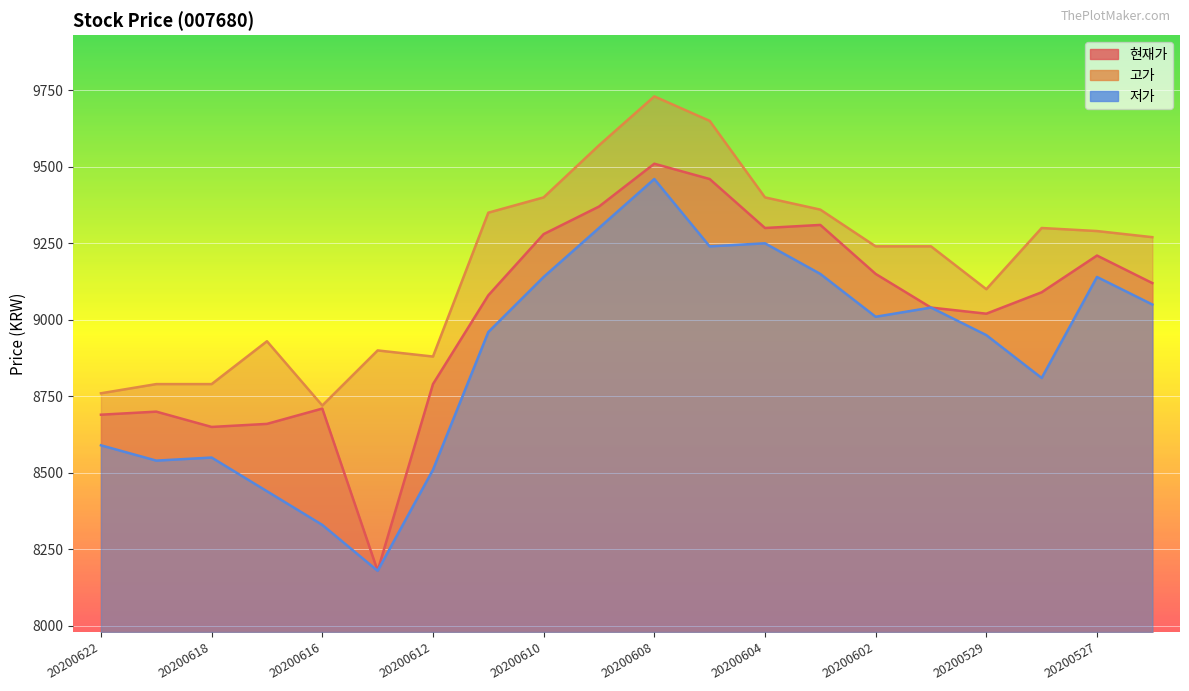

How many data points does each series have?

20